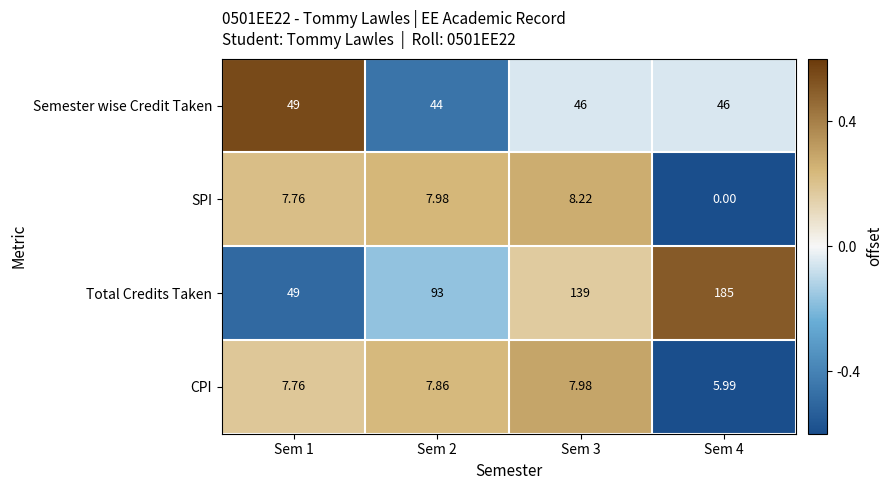

Which series has the largest total across all categories?

Total Credits Taken